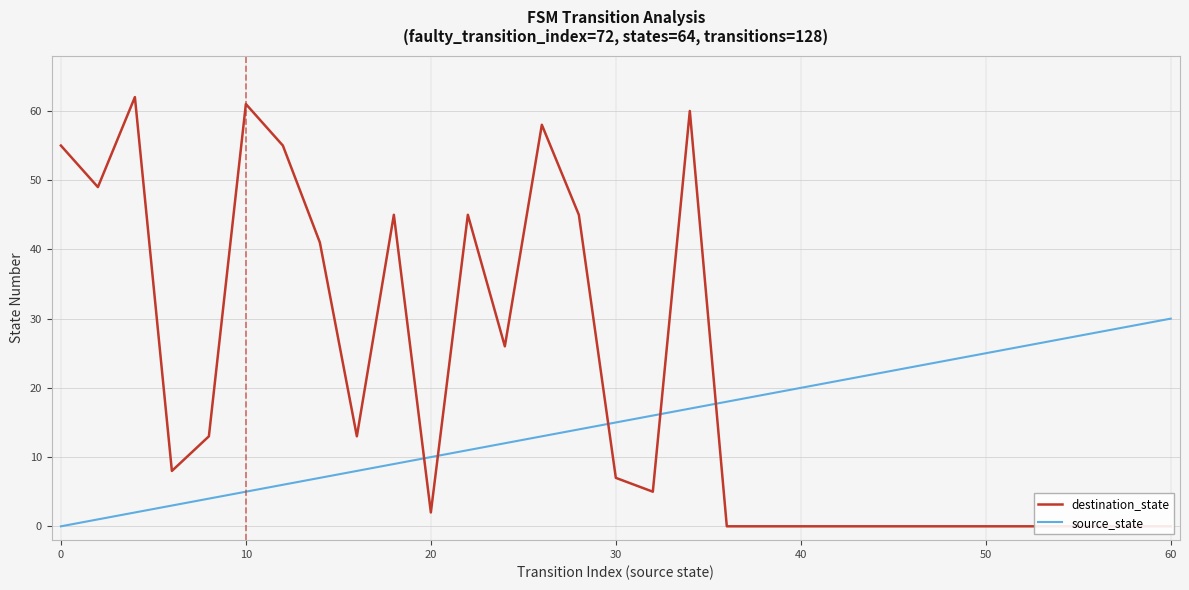

True or false: source_state has a value of 2 at 10.

False